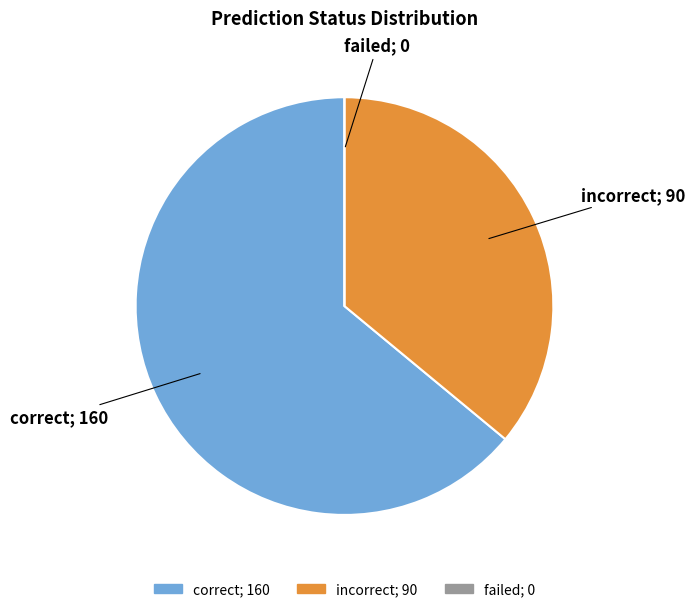

Which category has the biggest portion of the pie?

correct